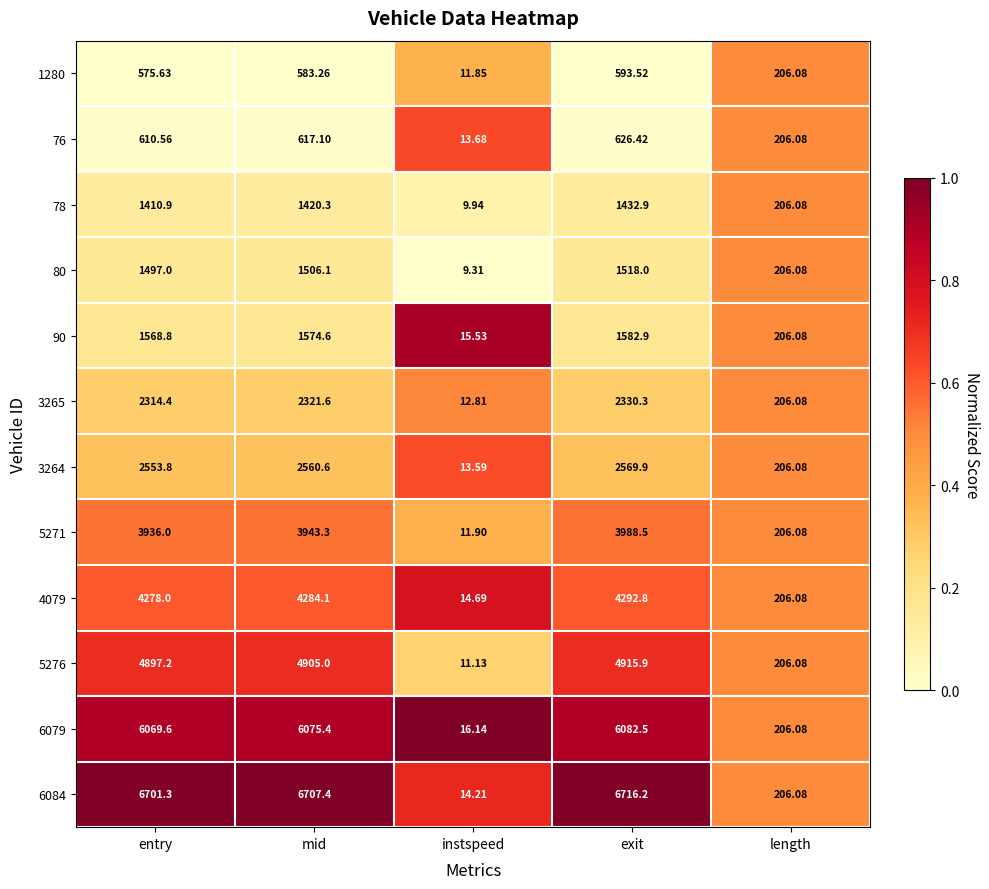

At which label is 4079 closest to 2153?

length